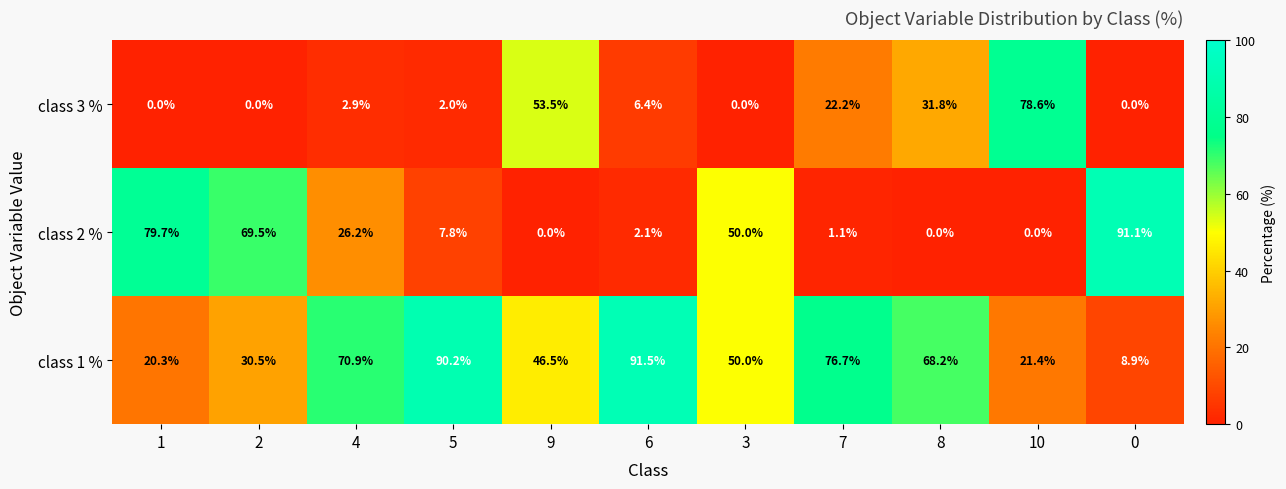

What is the difference between the highest and lowest values at 9?

53.5